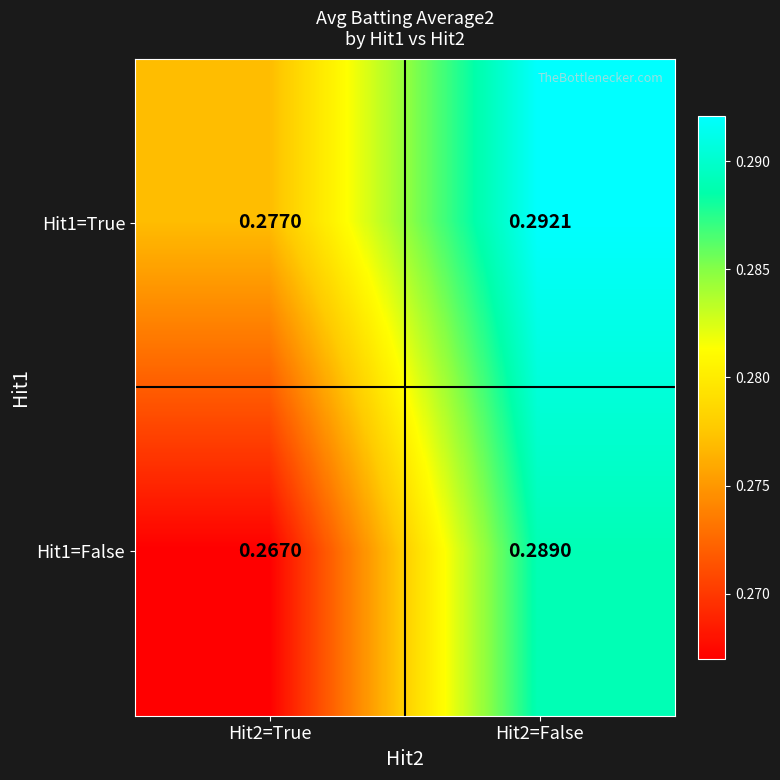

Is the value of Hit1=False at Hit2=False greater than the value of Hit1=True at Hit2=True?

Yes